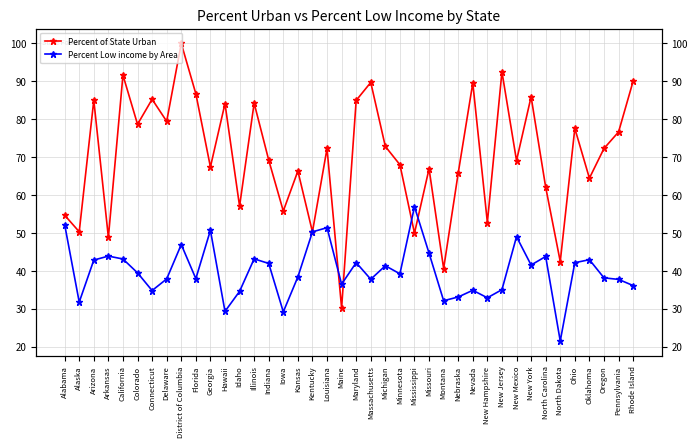

True or false: Percent Low income by Area and Percent of State Urban cross at least once.

True